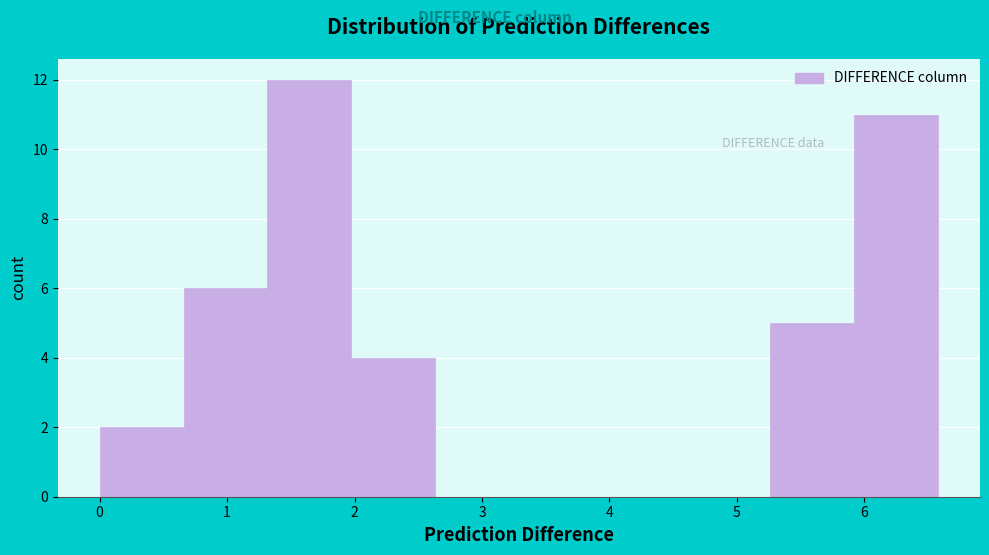

Over which range of the x-axis is the bar tallest?

1.3 to 2.0